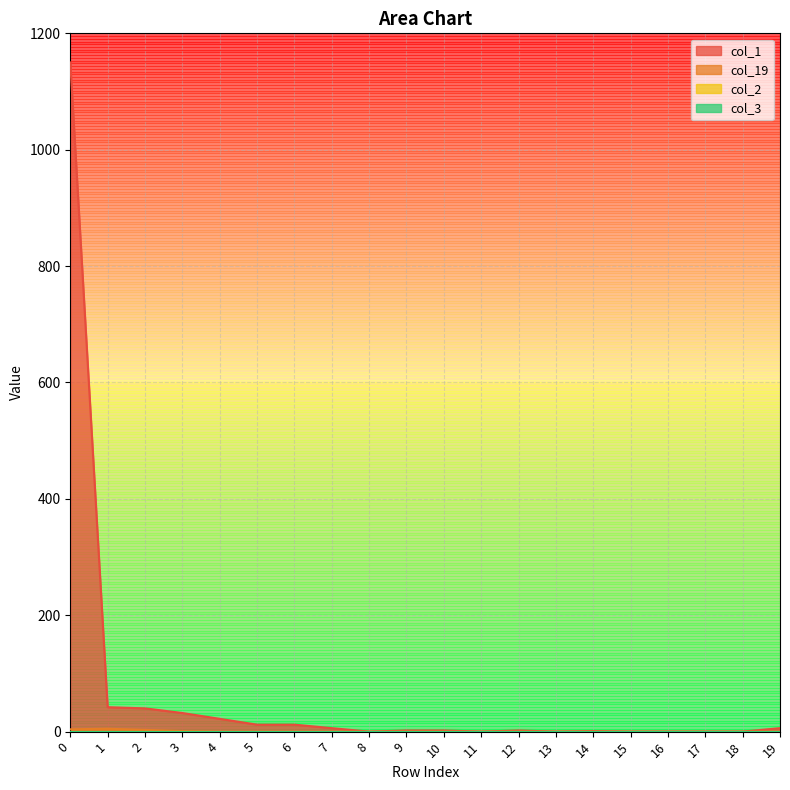

Does the chart display data point markers on the line(s)?

No